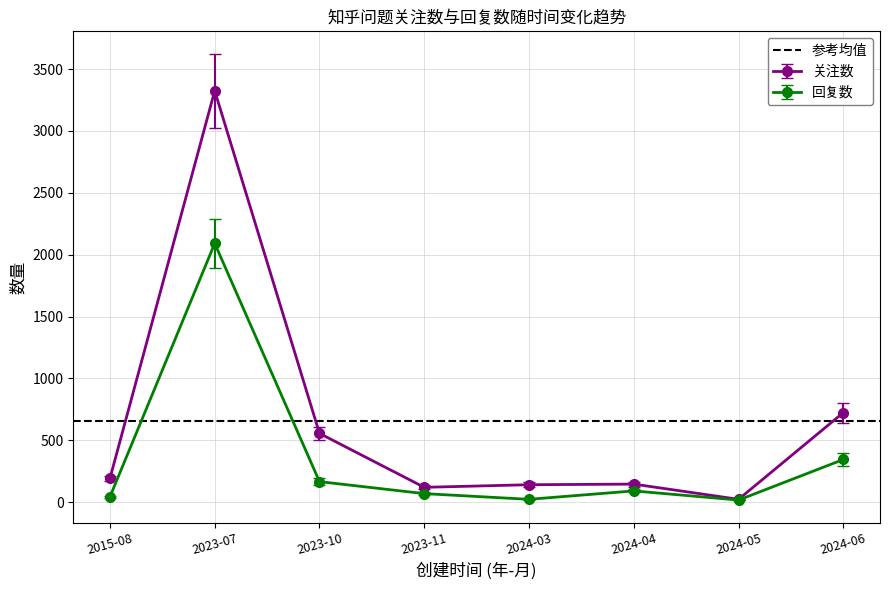

Rank the categories by 关注数 value from lowest to highest.

2024-05, 2023-11, 2024-03, 2024-04, 2015-08, 2023-10, 2024-06, 2023-07